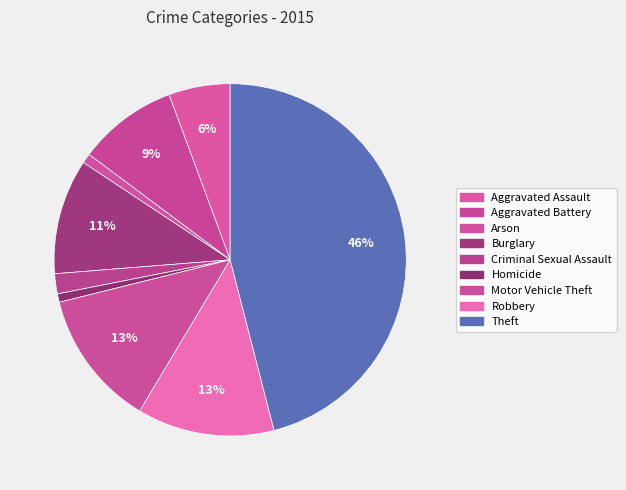

What is the largest slice in the pie chart?

Theft